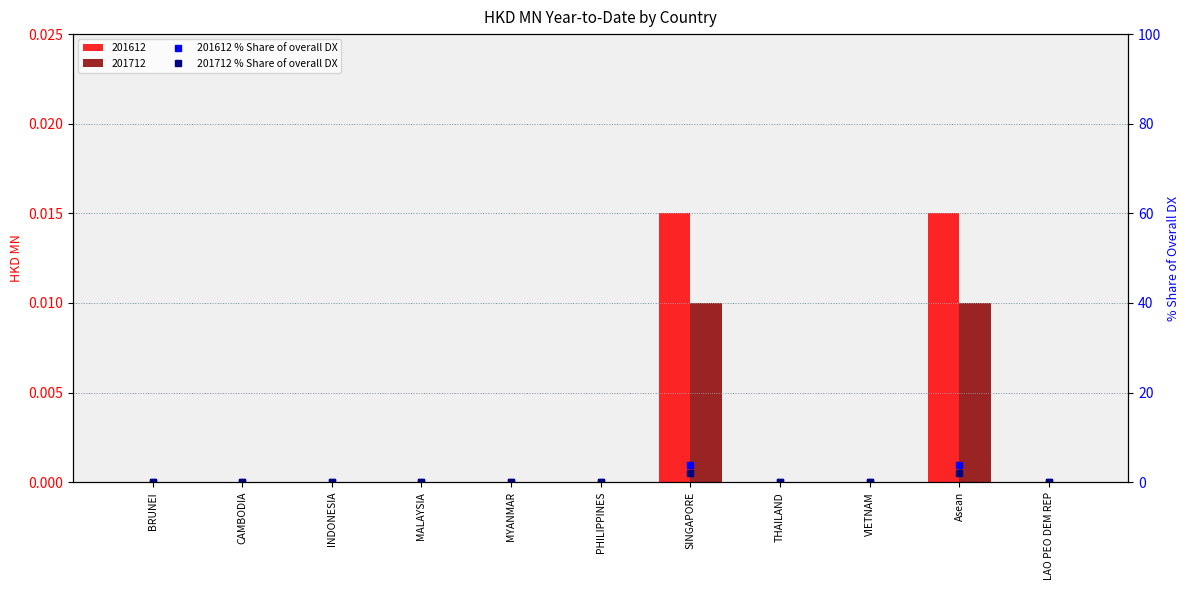

What is the total value across all series at Asean?

5.8